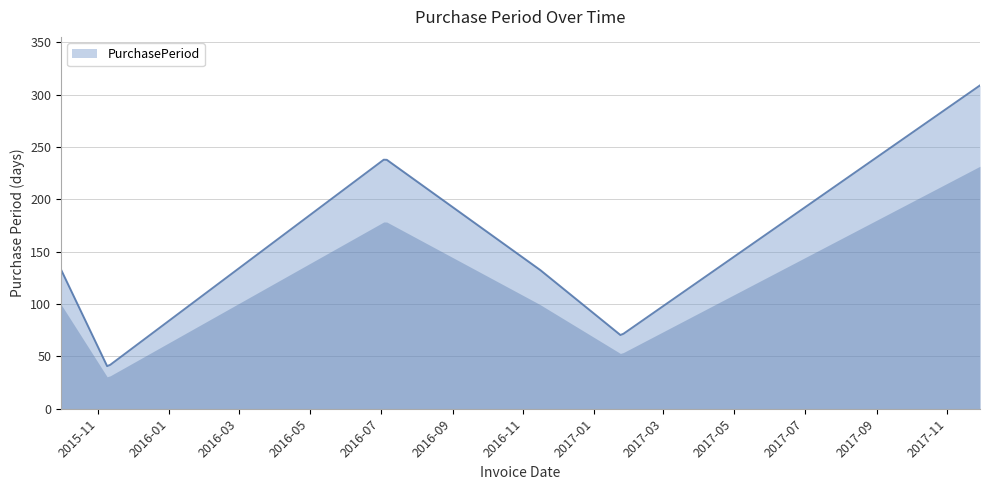

How many lines are shown in the chart?

1